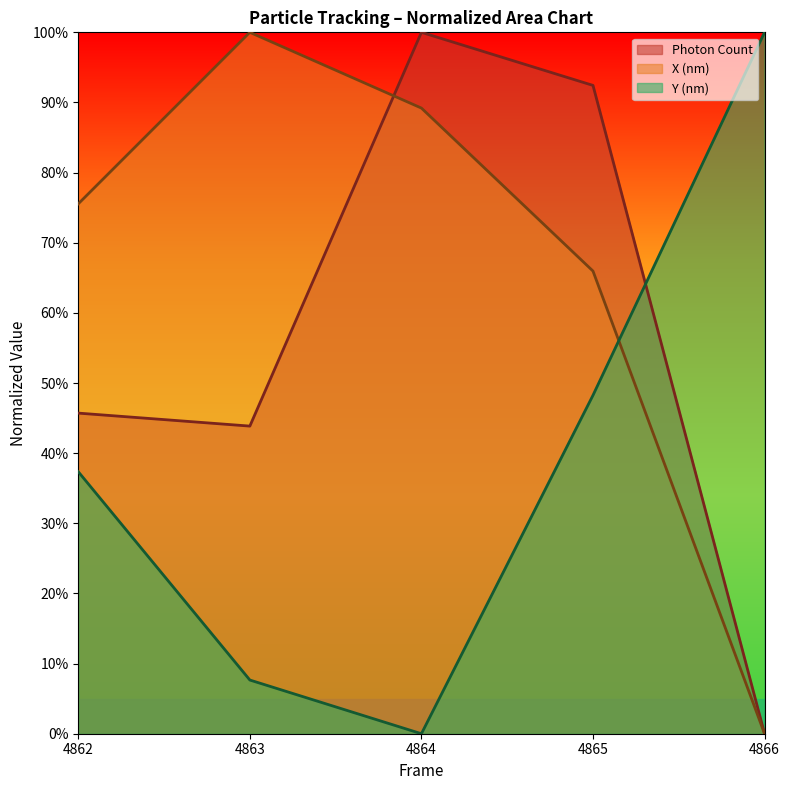

True or false: X (nm) has more than 2 points higher than both neighbors.

False